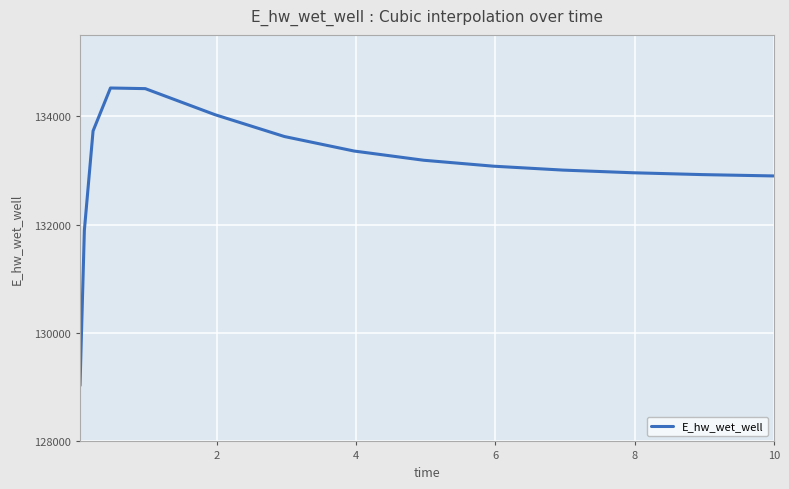

What is the smallest value displayed?

129030.1